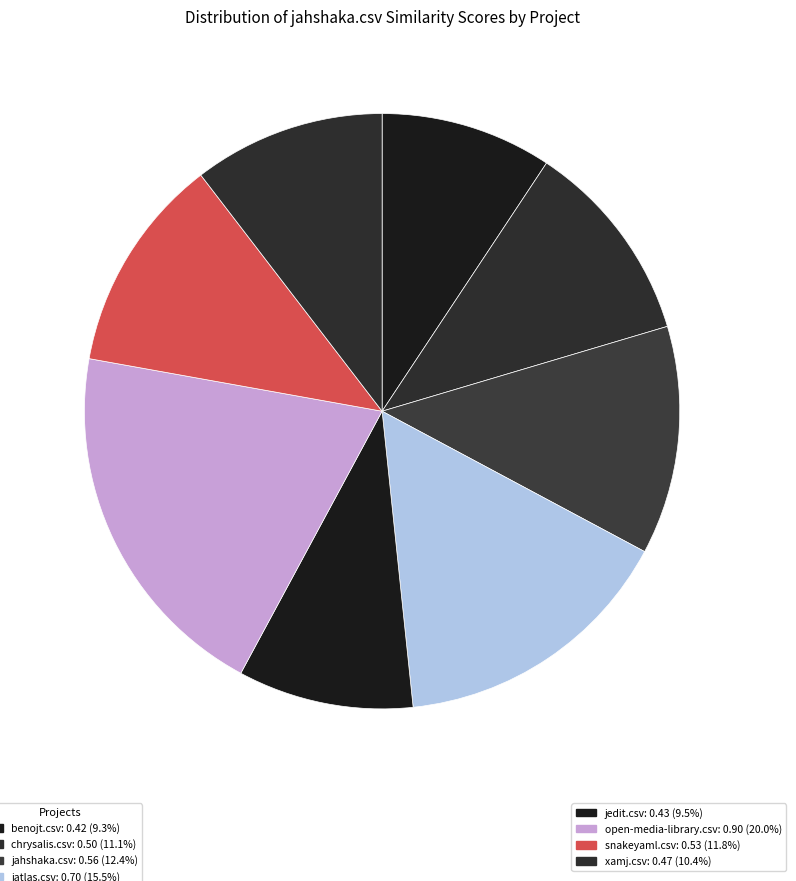

Count the number of slices in the pie.

8